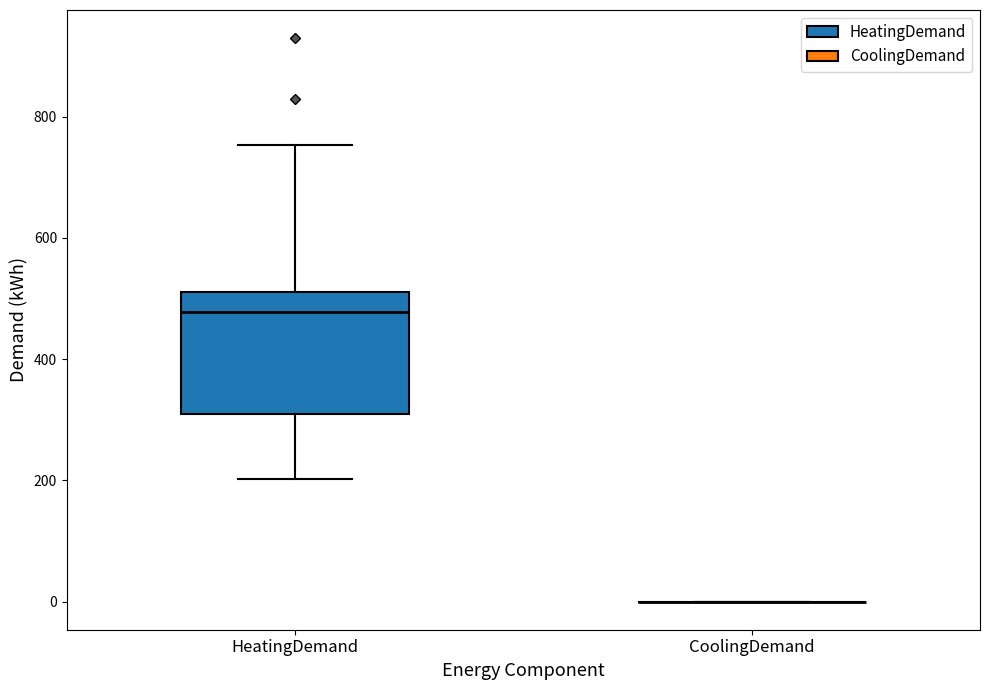

Reading left to right, read every box against the y-axis: the position of its median line, the range the box covers, and the ends of its whiskers. The values are not printed on the chart, so give them approximately, as read against the axis.

HeatingDemand: median 480, box 320 to 500, whiskers 200 to 760
CoolingDemand: box collapsed to a line at 0, whiskers 0 to 0